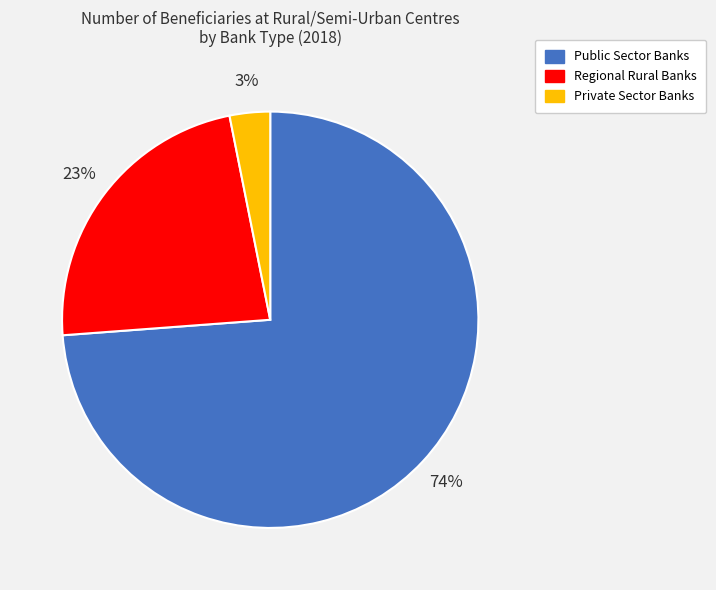

What is the smallest slice in the pie chart?

Private Sector Banks